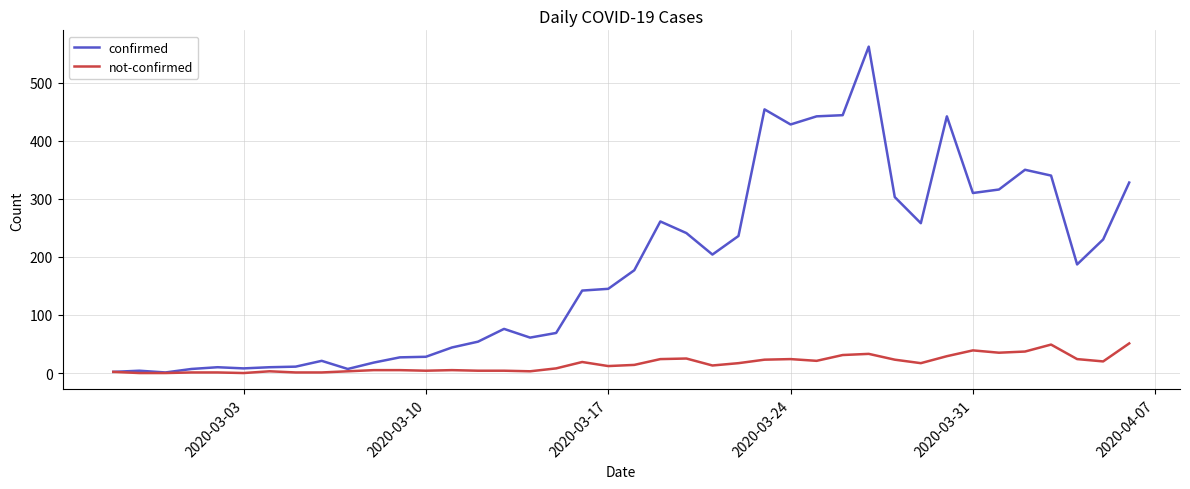

Which series has the largest total across all categories?

confirmed